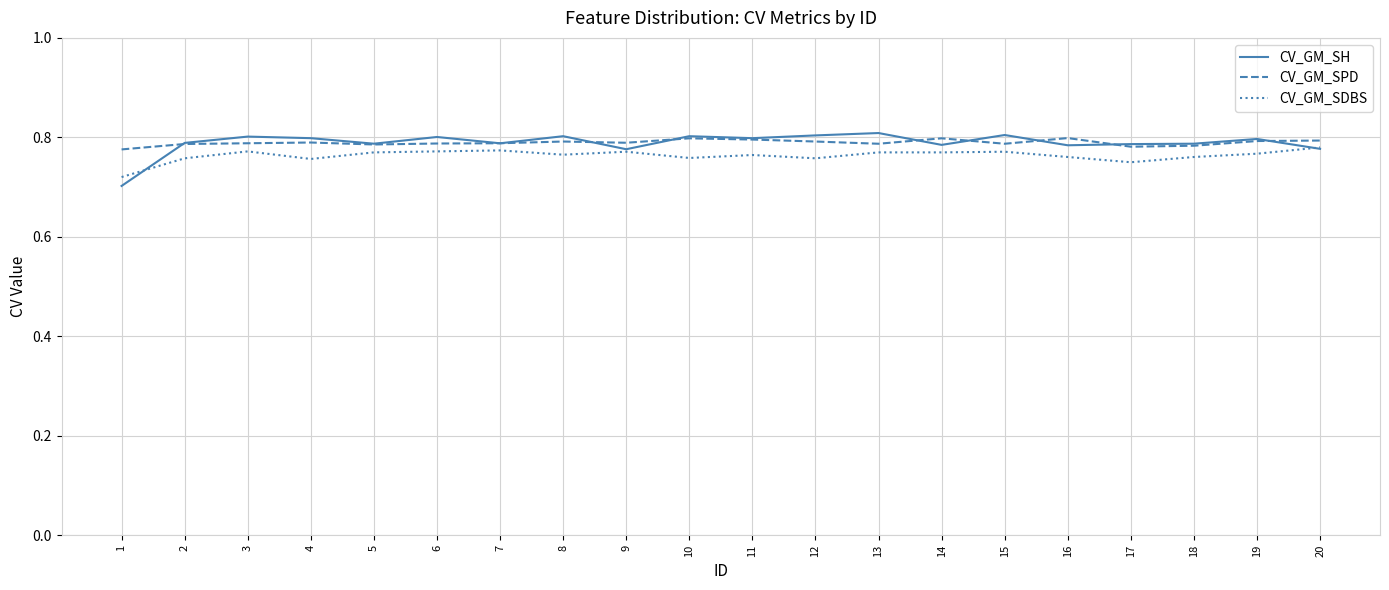

True or false: CV_GM_SPD and CV_GM_SDBS intersect in this chart.

False